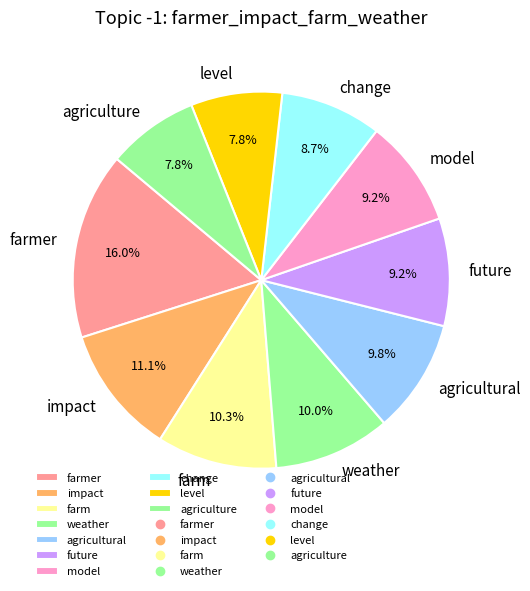

To the nearest percent, what portion does farmer represent?

16%